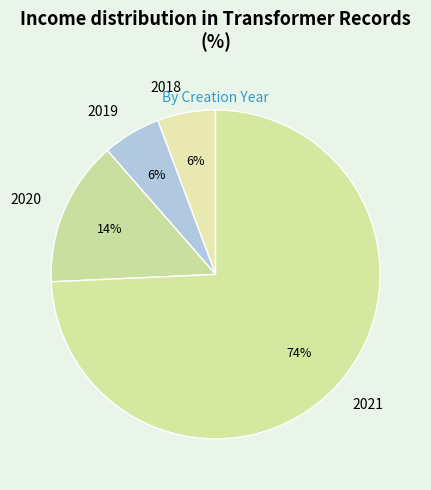

Count the number of slices in the pie.

4